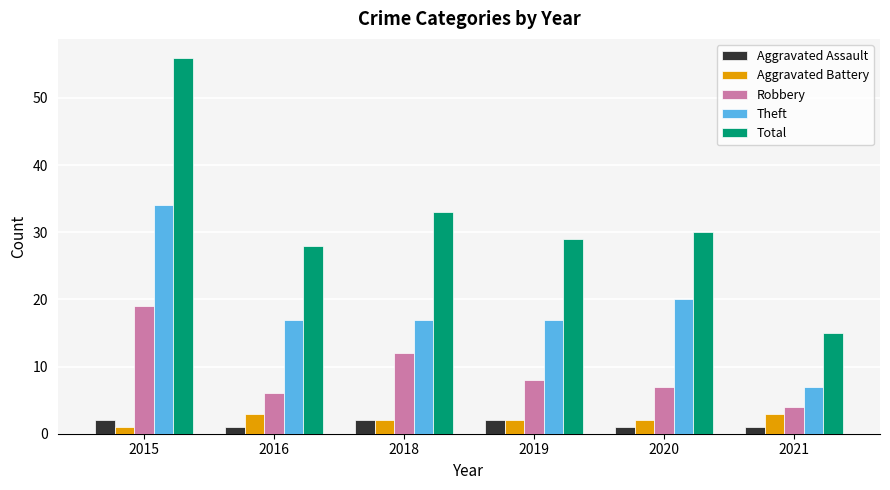

At how many categories does at least one series exceed 18?

5